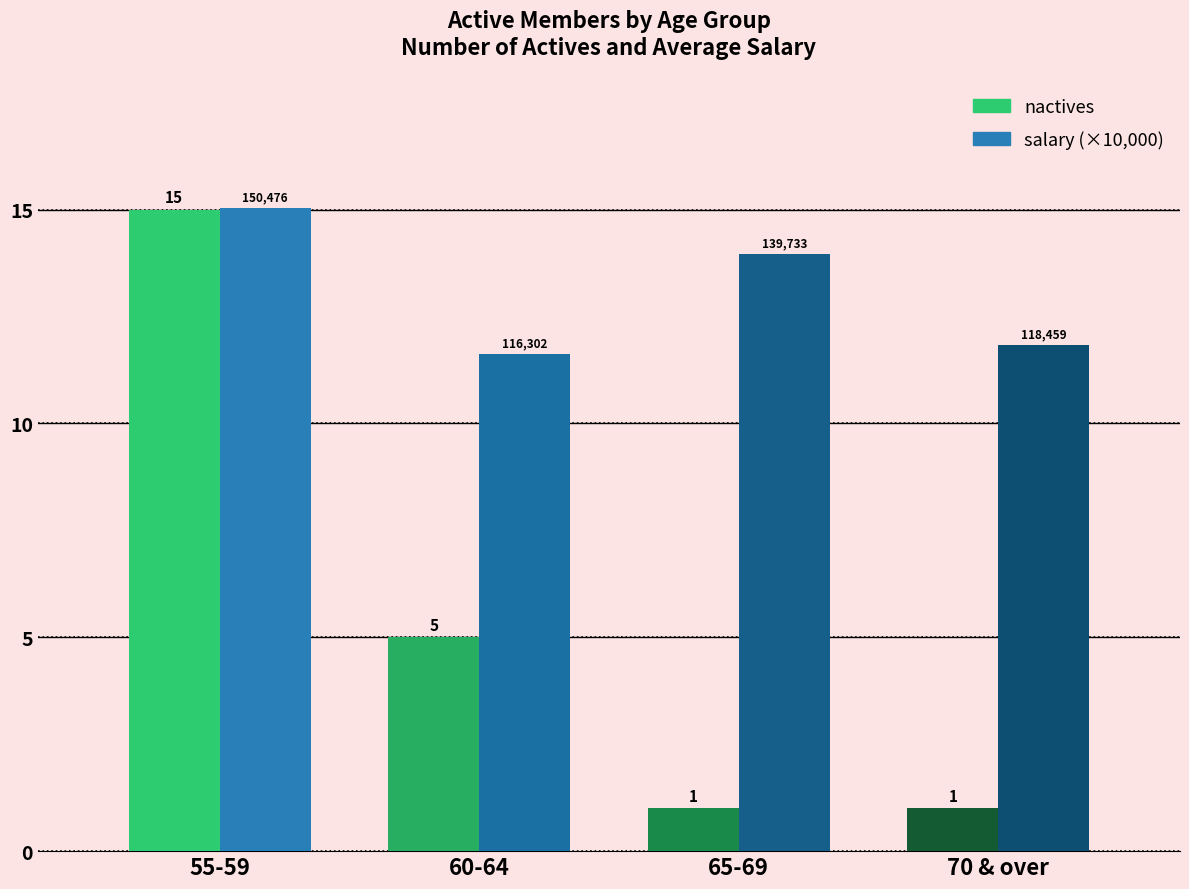

What value does the salary (×10,000) series have at 60-64?

11.6